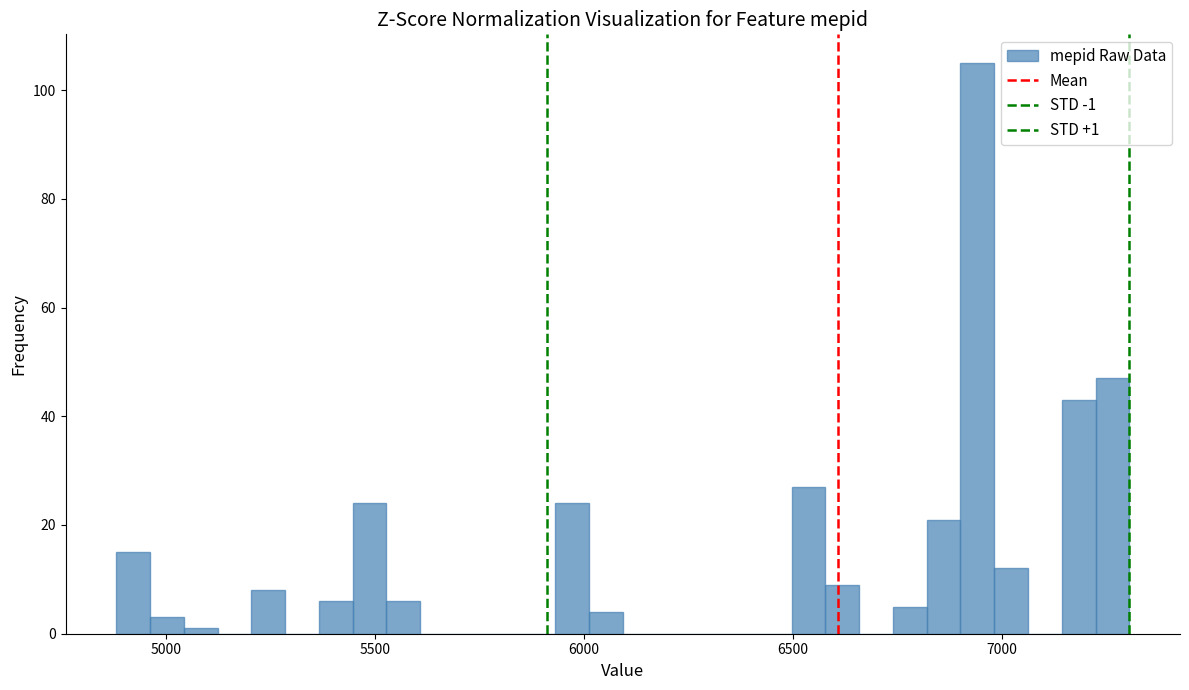

Around what value on the x-axis is the tallest bar? Give the approximate position of its centre, as read against the axis.

6950